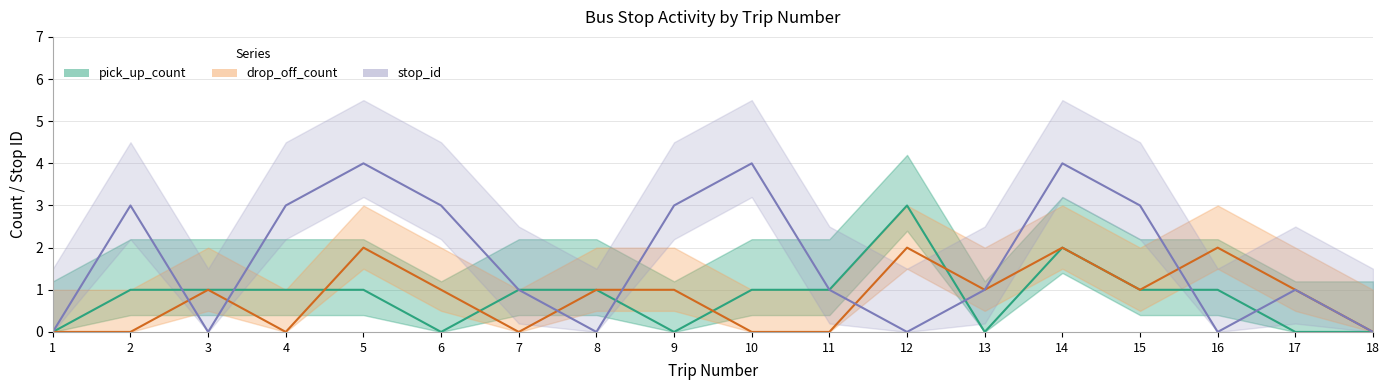

Rank the series by their maximum value, from lowest to highest.

drop_off_count, pick_up_count, stop_id